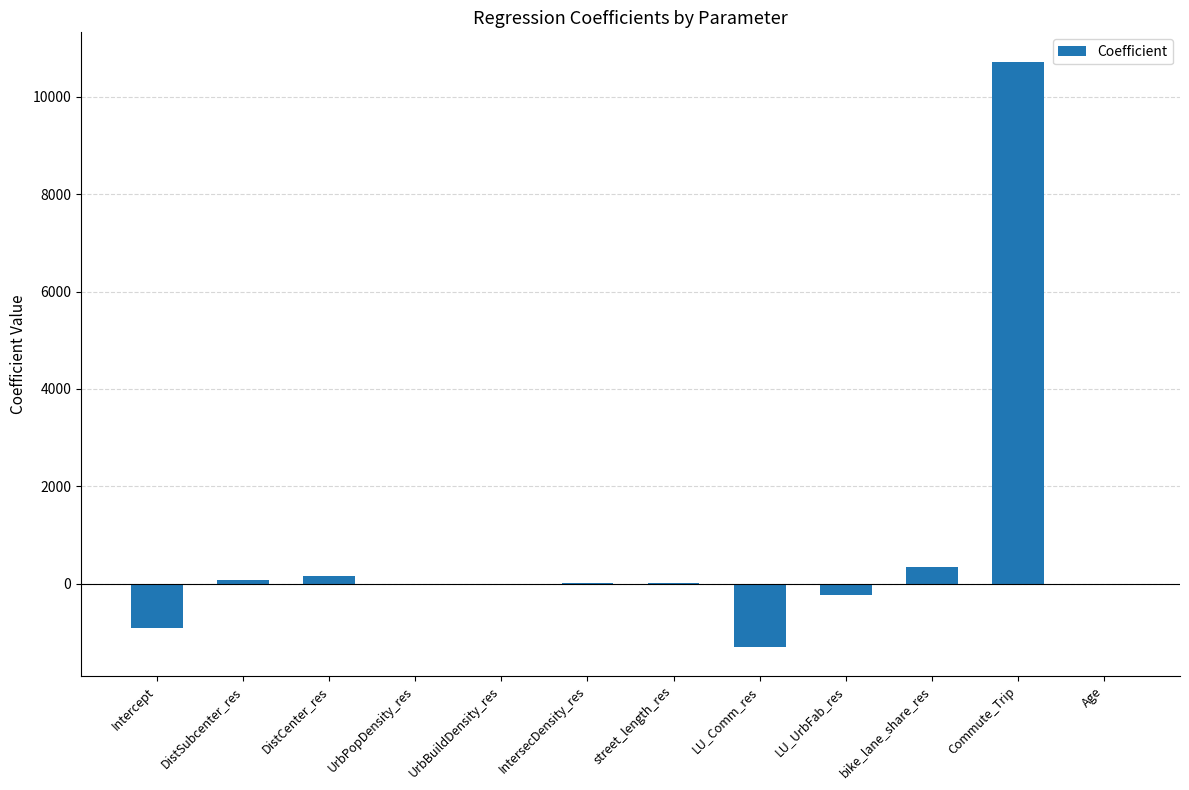

Which has a higher value, DistSubcenter_res or LU_UrbFab_res?

DistSubcenter_res